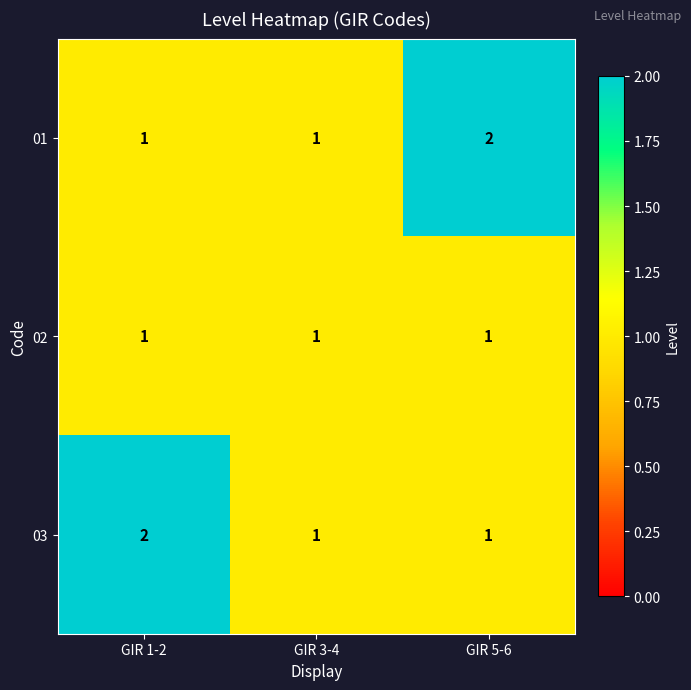

What is the total value across all series at GIR 1-2?

4